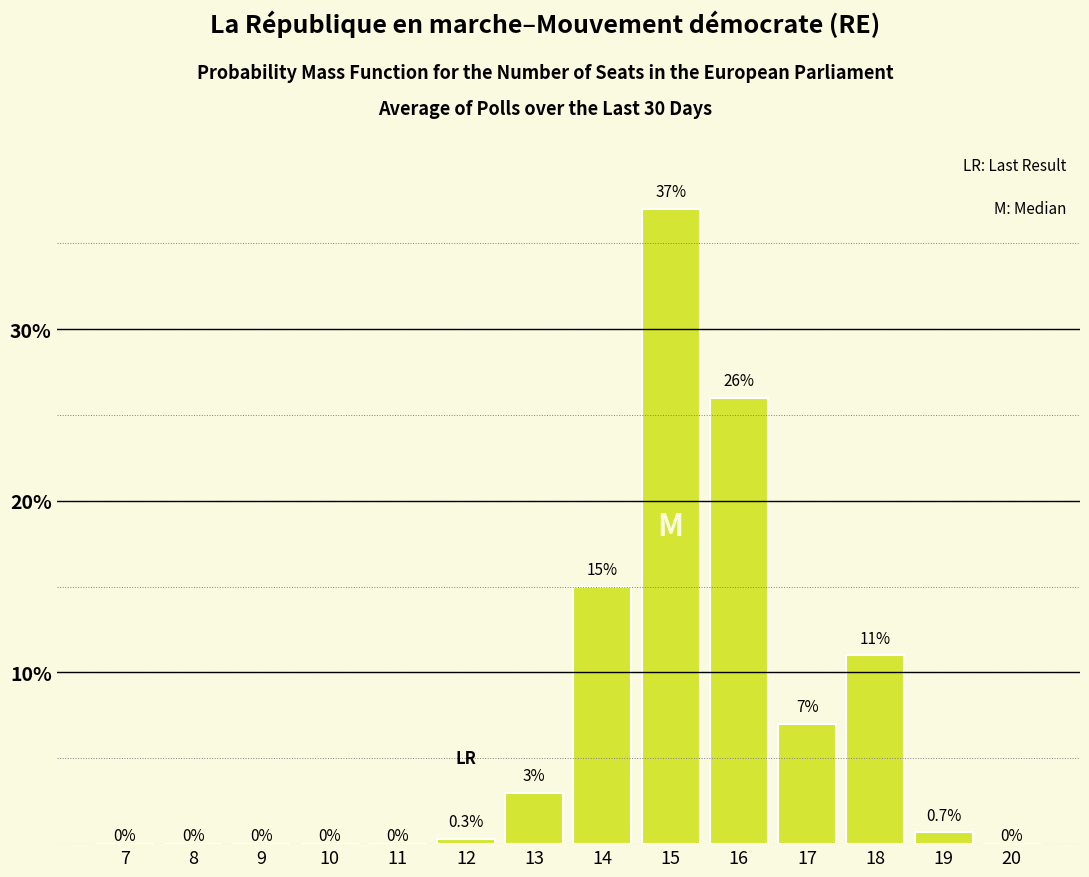

Reading left to right, list all the values displayed in this chart.

7=0.0	8=0.0	9=0.0	10=0.0	11=0.0	12=0.3	13=3.0	14=15.0	15=37.0	16=26.0	17=7.0	18=11.0	19=0.7	20=0.0